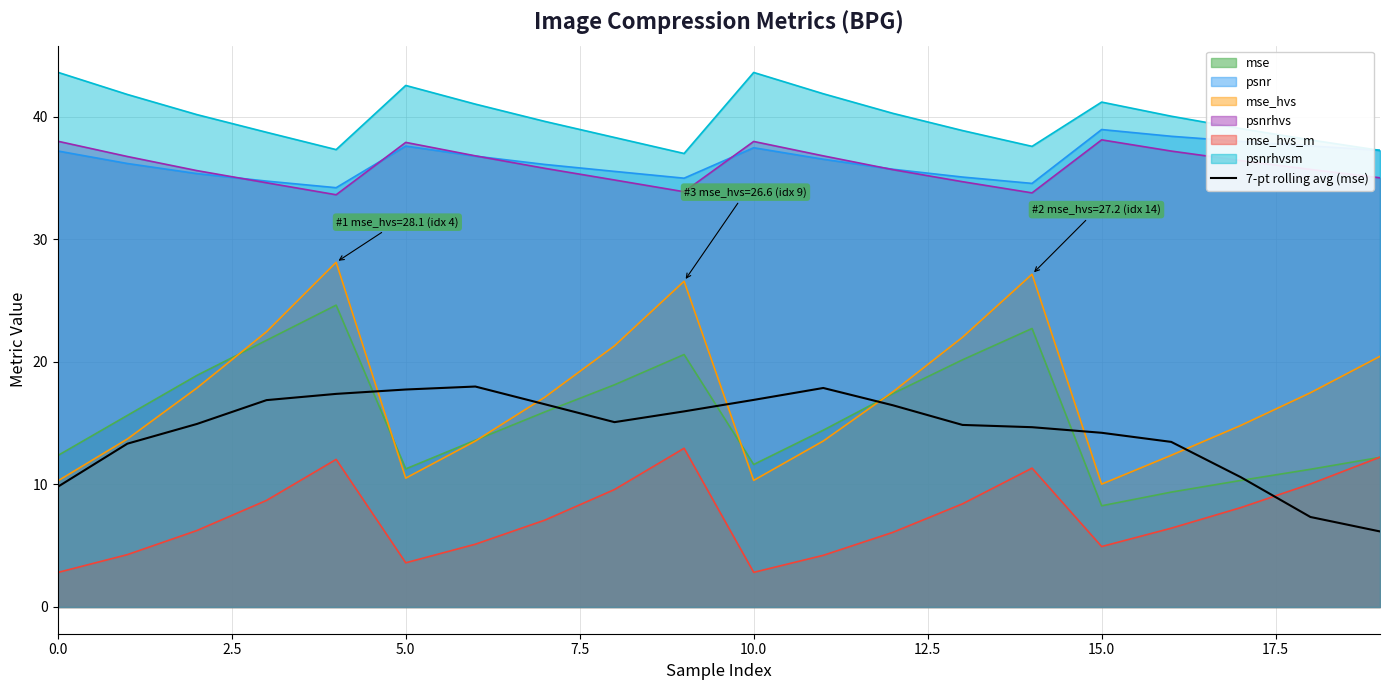

True or false: psnrhvs and mse_hvs_m intersect in this chart.

False